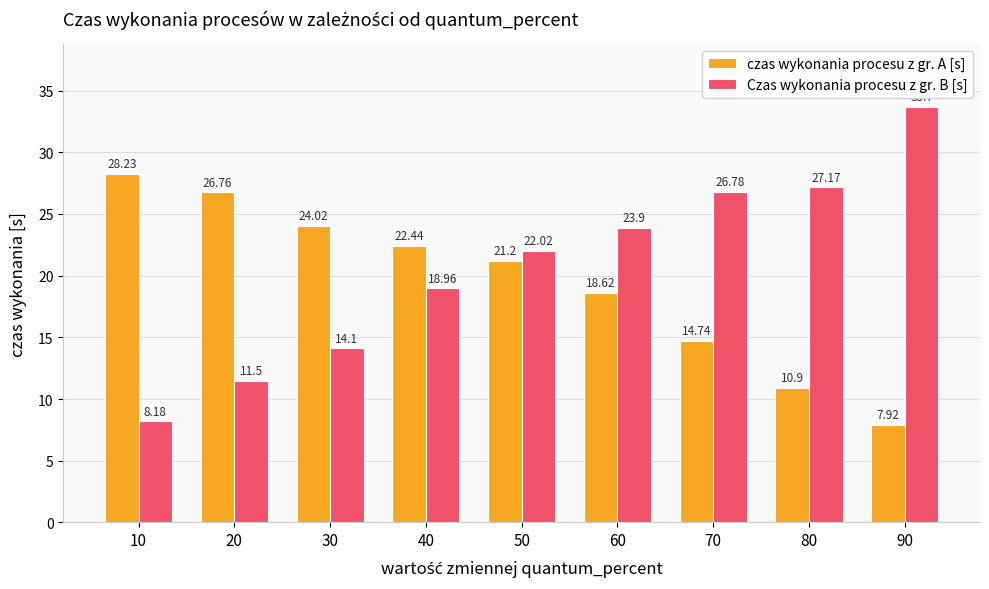

What is the difference between the second highest and minimum values in the czas wykonania procesu z gr. A [s] series?

18.8